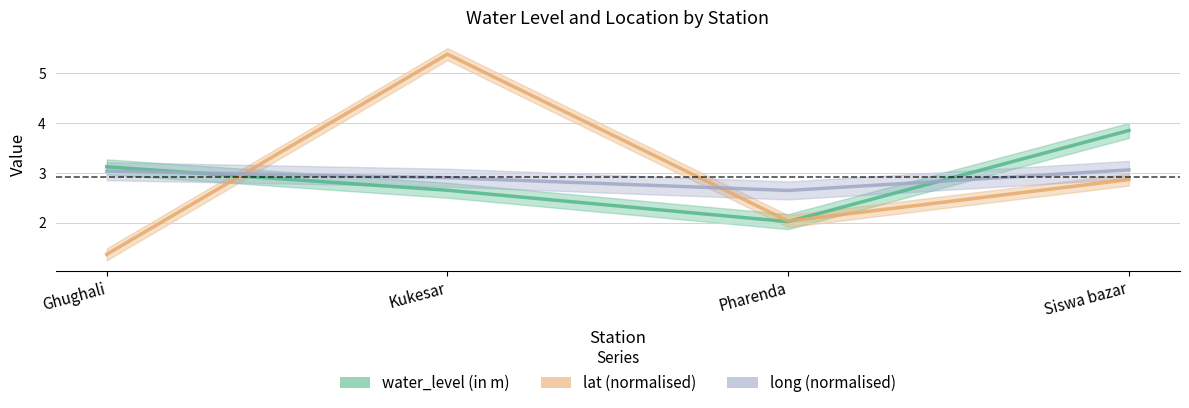

List the series in order of their peak value, lowest first.

long (normalised), water_level (in m), lat (normalised)